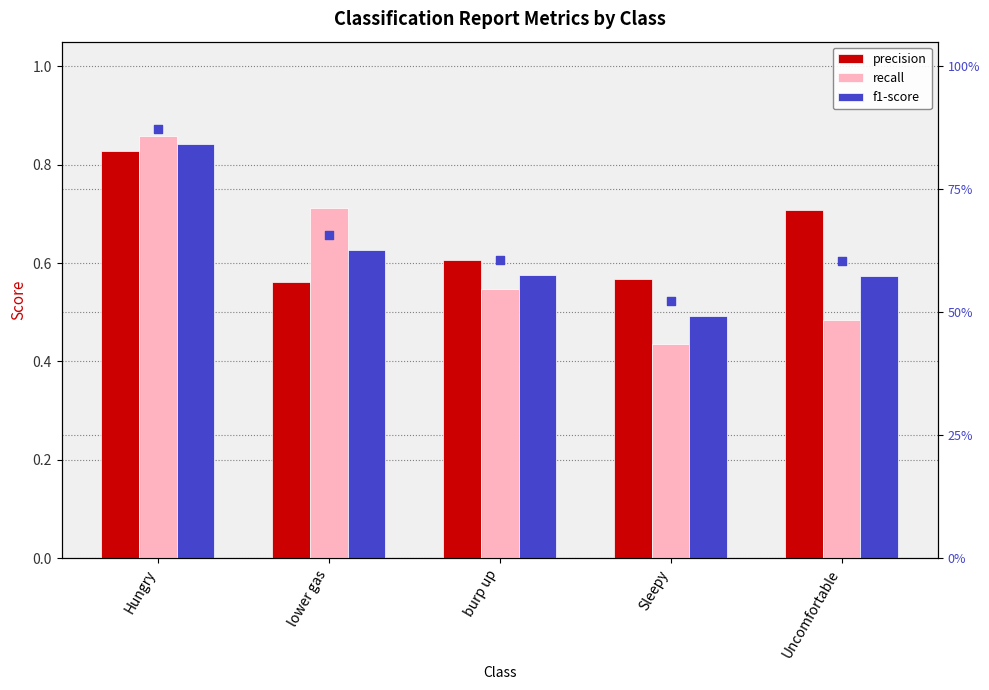

Is the value of recall at Sleepy greater than the value of precision at Hungry?

No